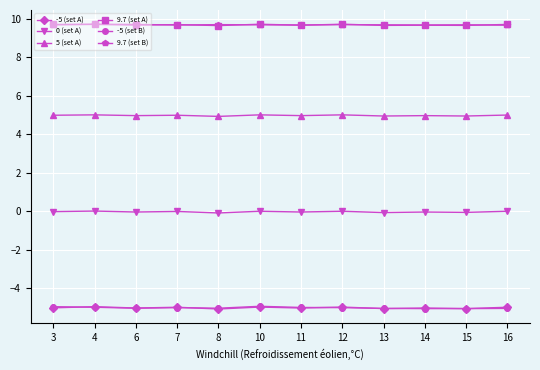

True or false: 9.7 (set B) has more than 2 points higher than both neighbors.

True